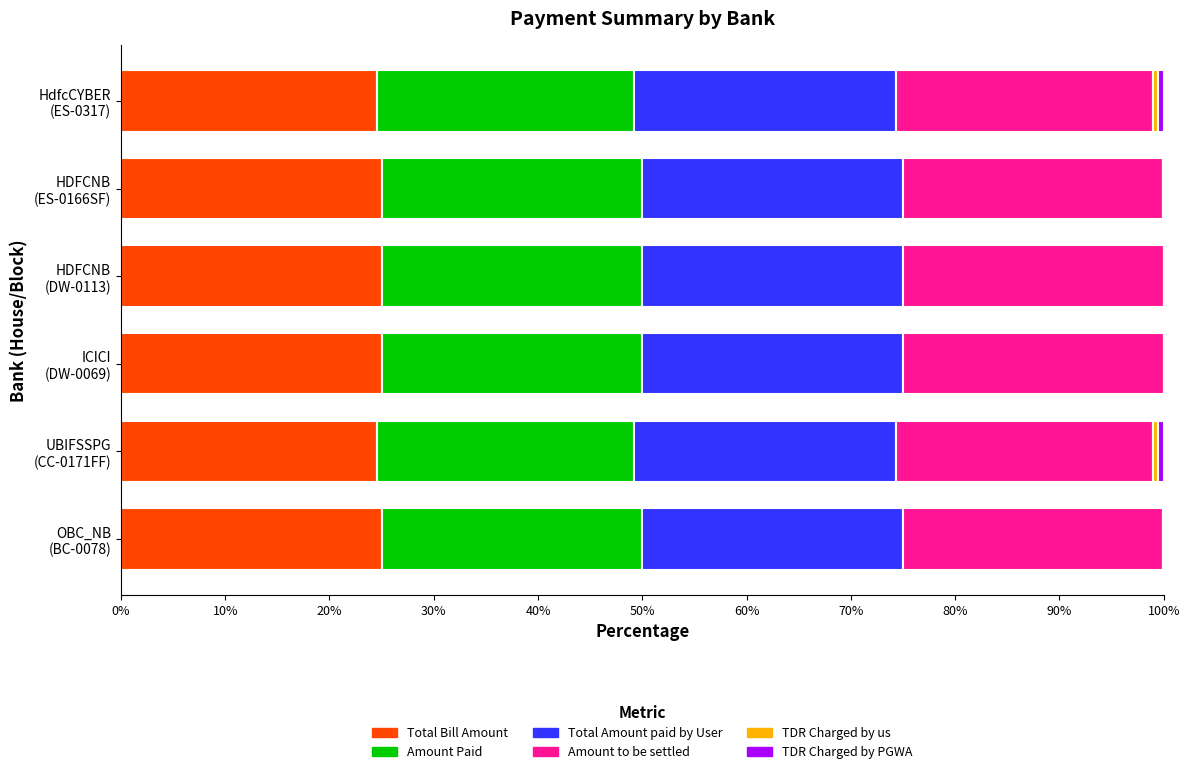

What is the maximum value for Total Bill Amount?

25.0